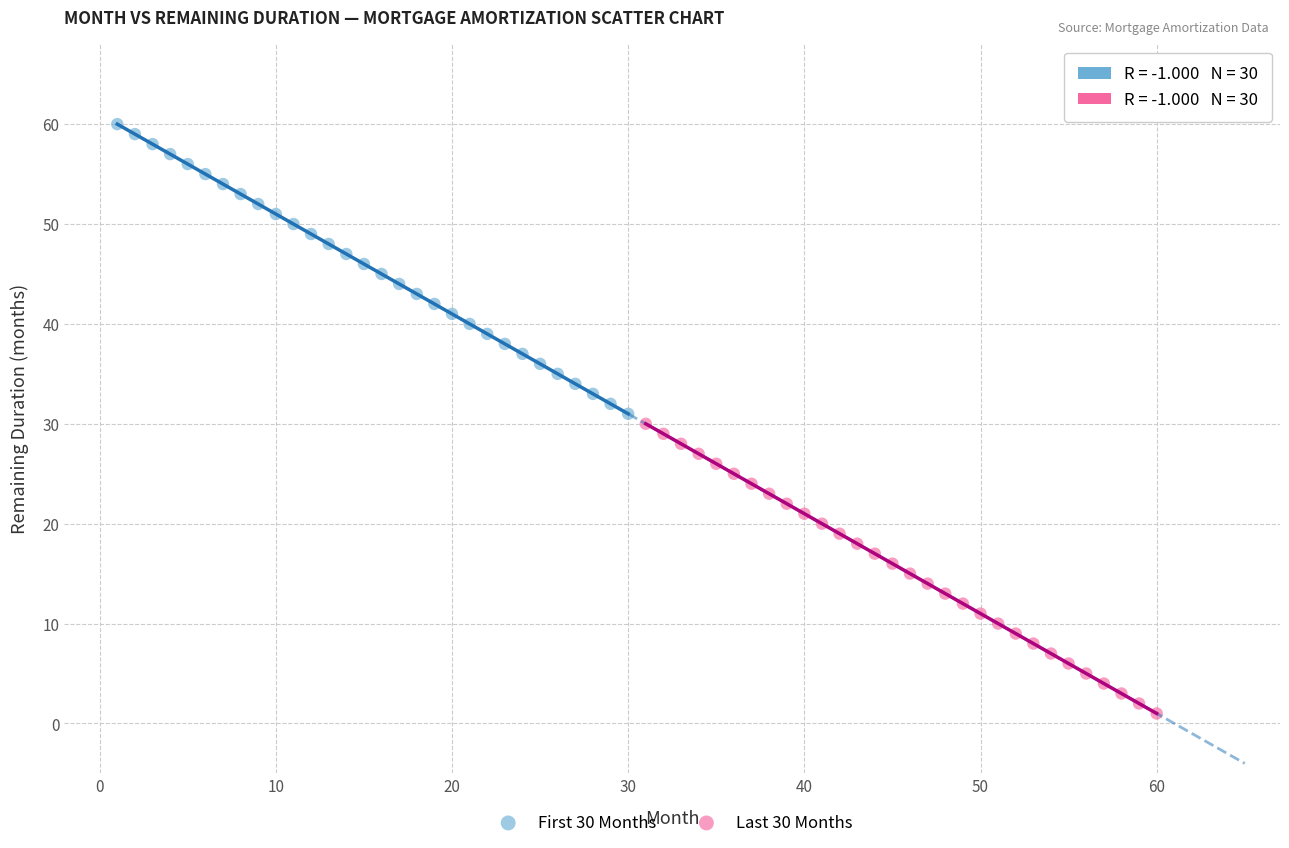

Which series reaches the minimum Y coordinate?

Last 30 Months